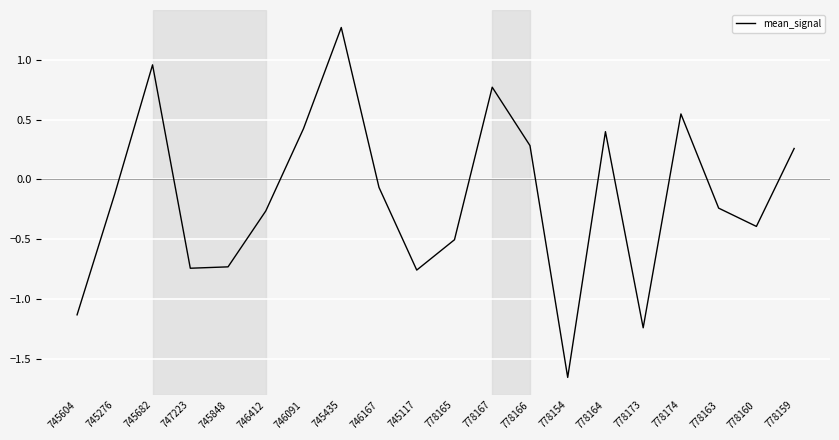

Where does the data first go above 0?

745682